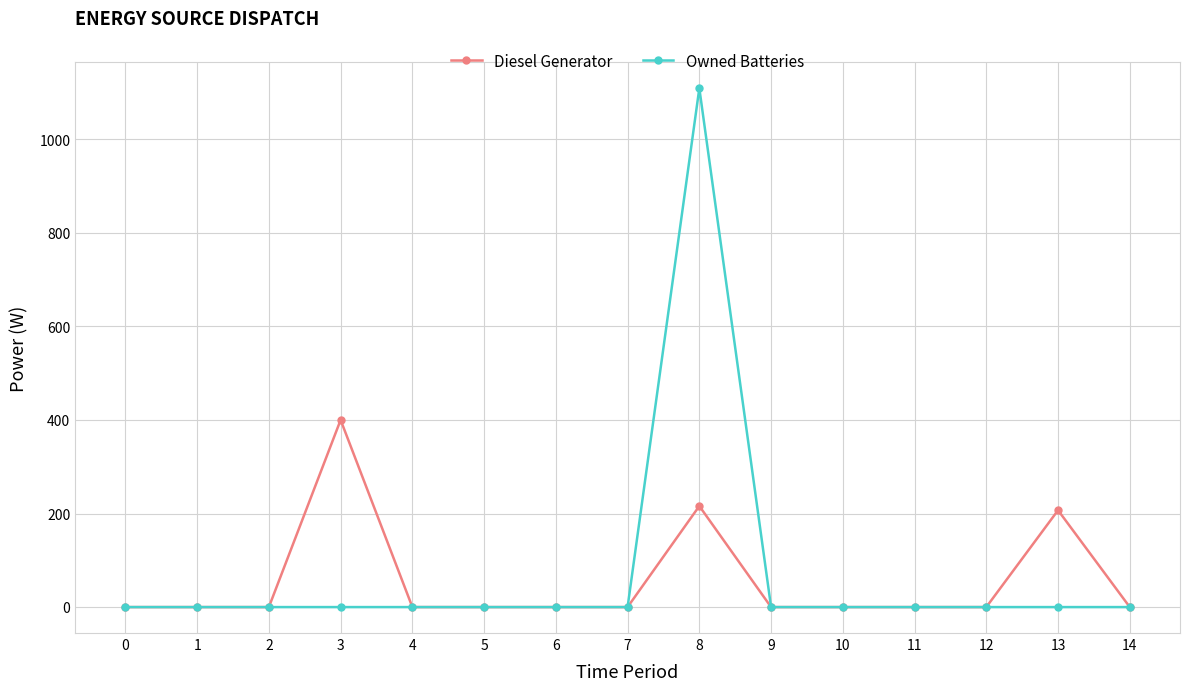

Reading left to right, what are all the values shown in this chart?

Diesel Generator: 0=0	1=0	2=0	3=400	4=0	5=0	6=0	7=0	8=216	9=0	10=0	11=0	12=0	13=207	14=0
Owned Batteries: 0=0	1=0	2=0	3=0	4=0	5=0	6=0	7=0	8=1109	9=0	10=0	11=0	12=0	13=0	14=0